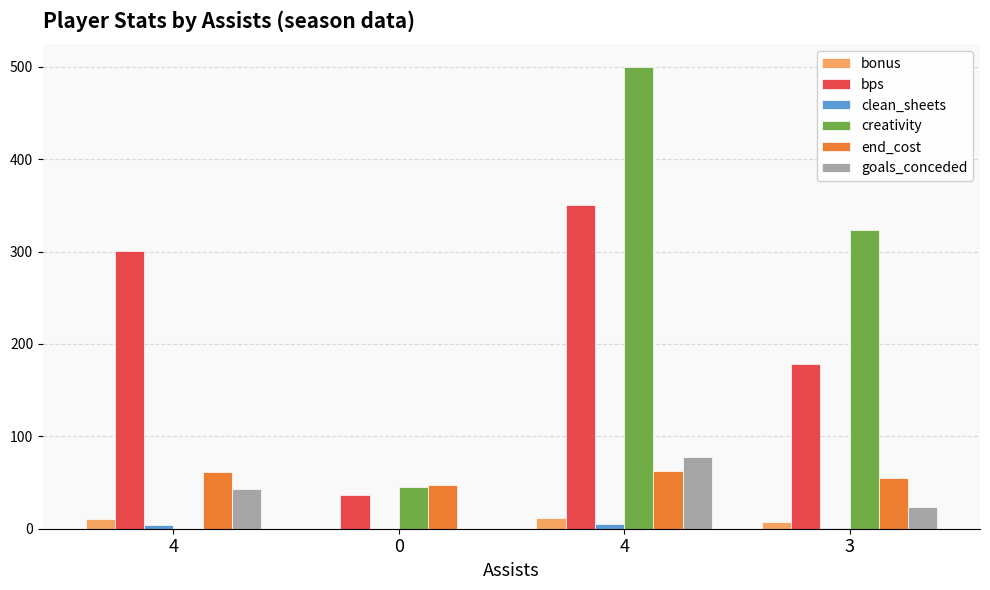

Reading left to right, what are all the values shown in this chart?

bonus: 10.0	0.0	12.0	7.0
bps: 301.0	37.0	350.0	178.0
clean_sheets: 4.0	0.0	5.0	1.0
creativity: 0.0	44.7	499.5	323.8
end_cost: 61.0	47.0	63.0	55.0
goals_conceded: 43.0	0.0	78.0	24.0